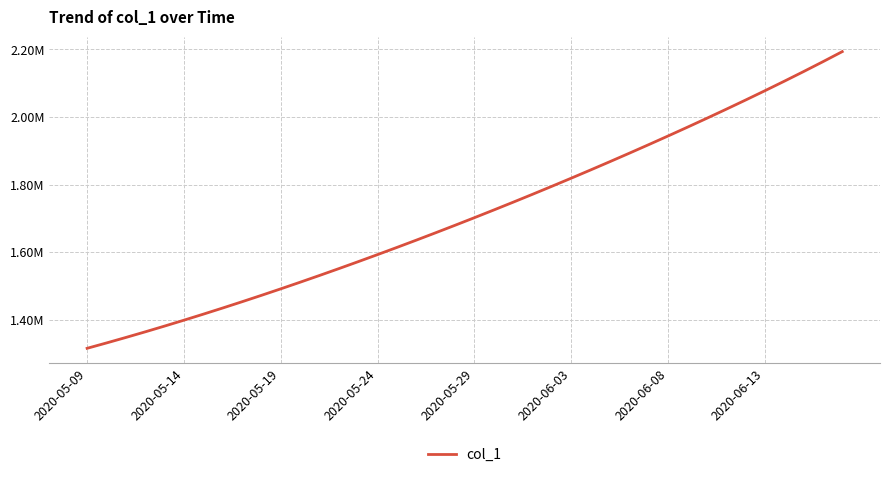

Does the chart have visible grid lines?

Yes